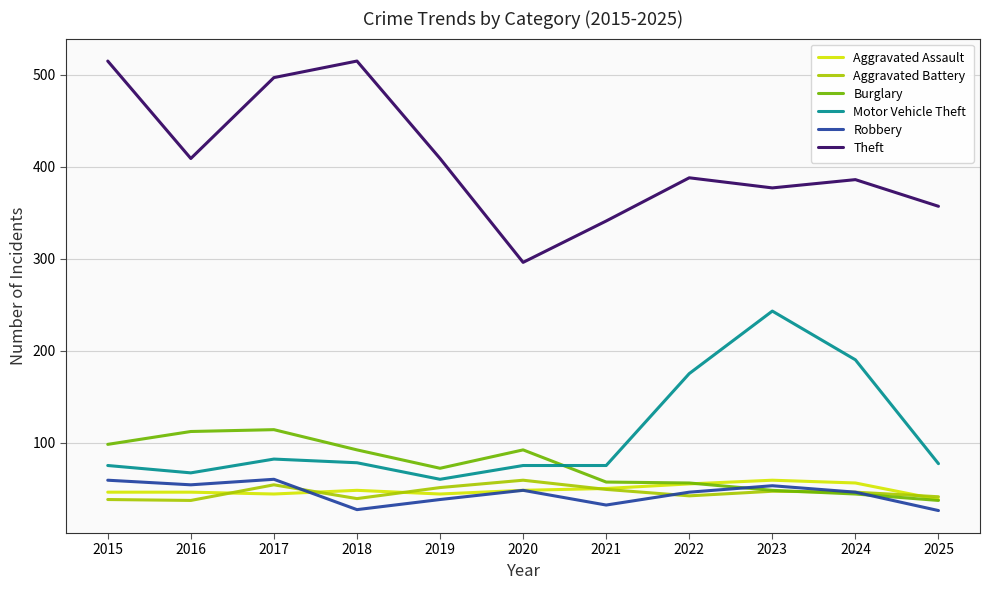

Where does the Burglary series first go above 72?

2015